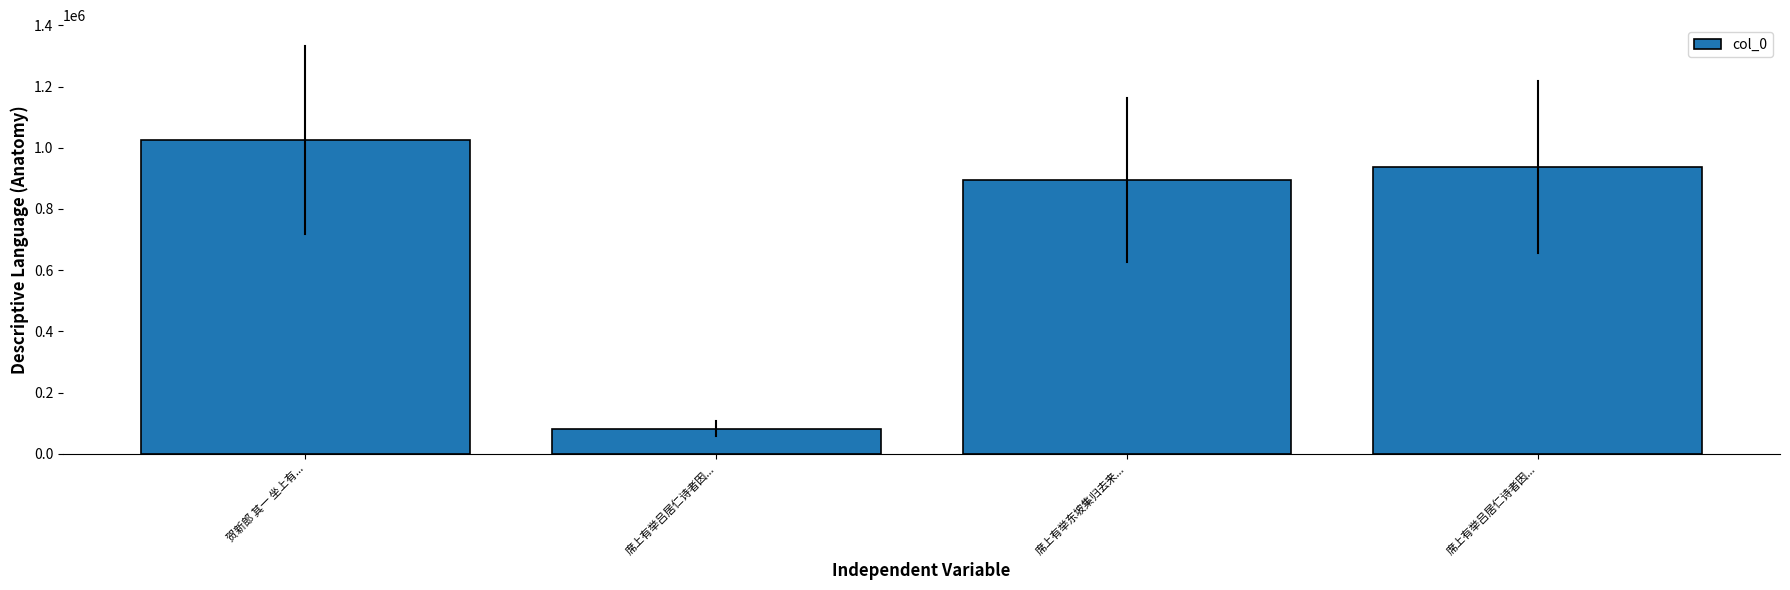

At which label does the data first exceed 936618?

贺新郎 其一 坐上有...